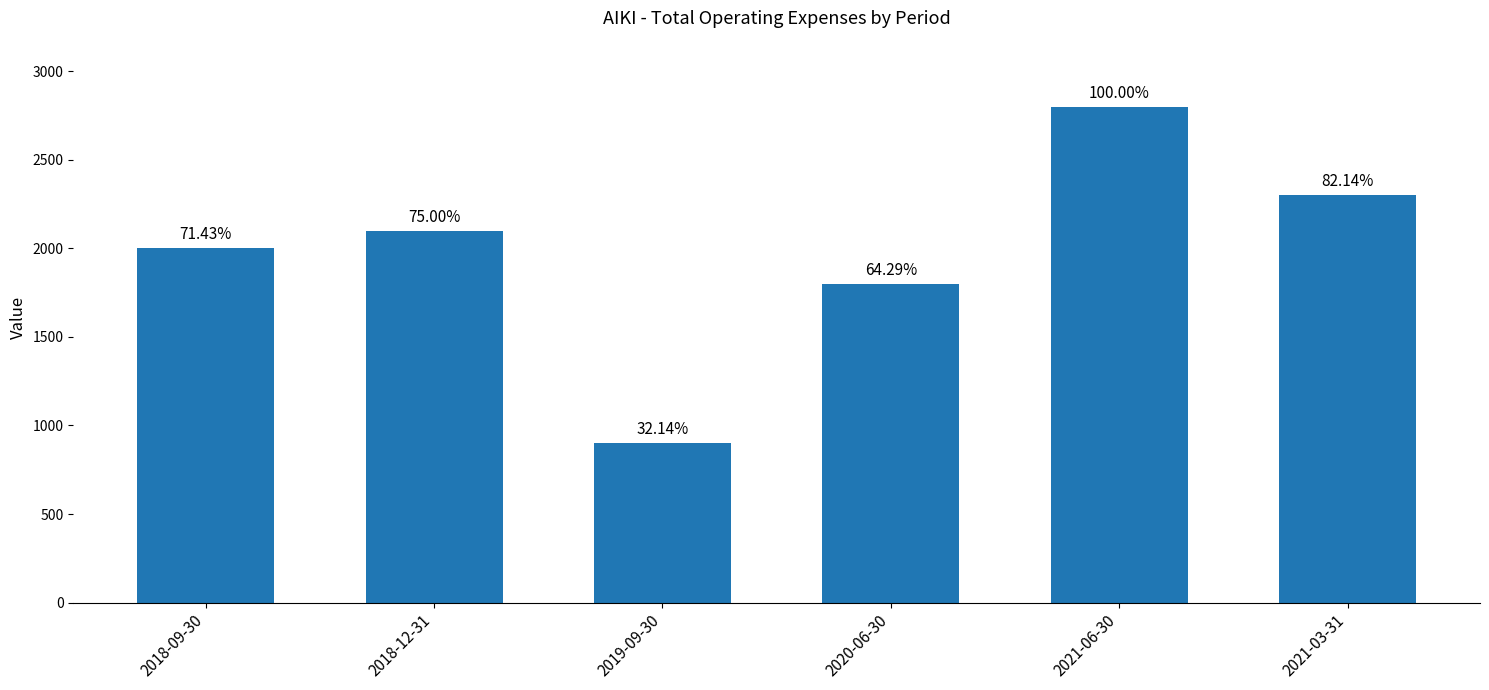

What is the ratio of the value at 2018-12-31 to the value at 2021-03-31?

0.9